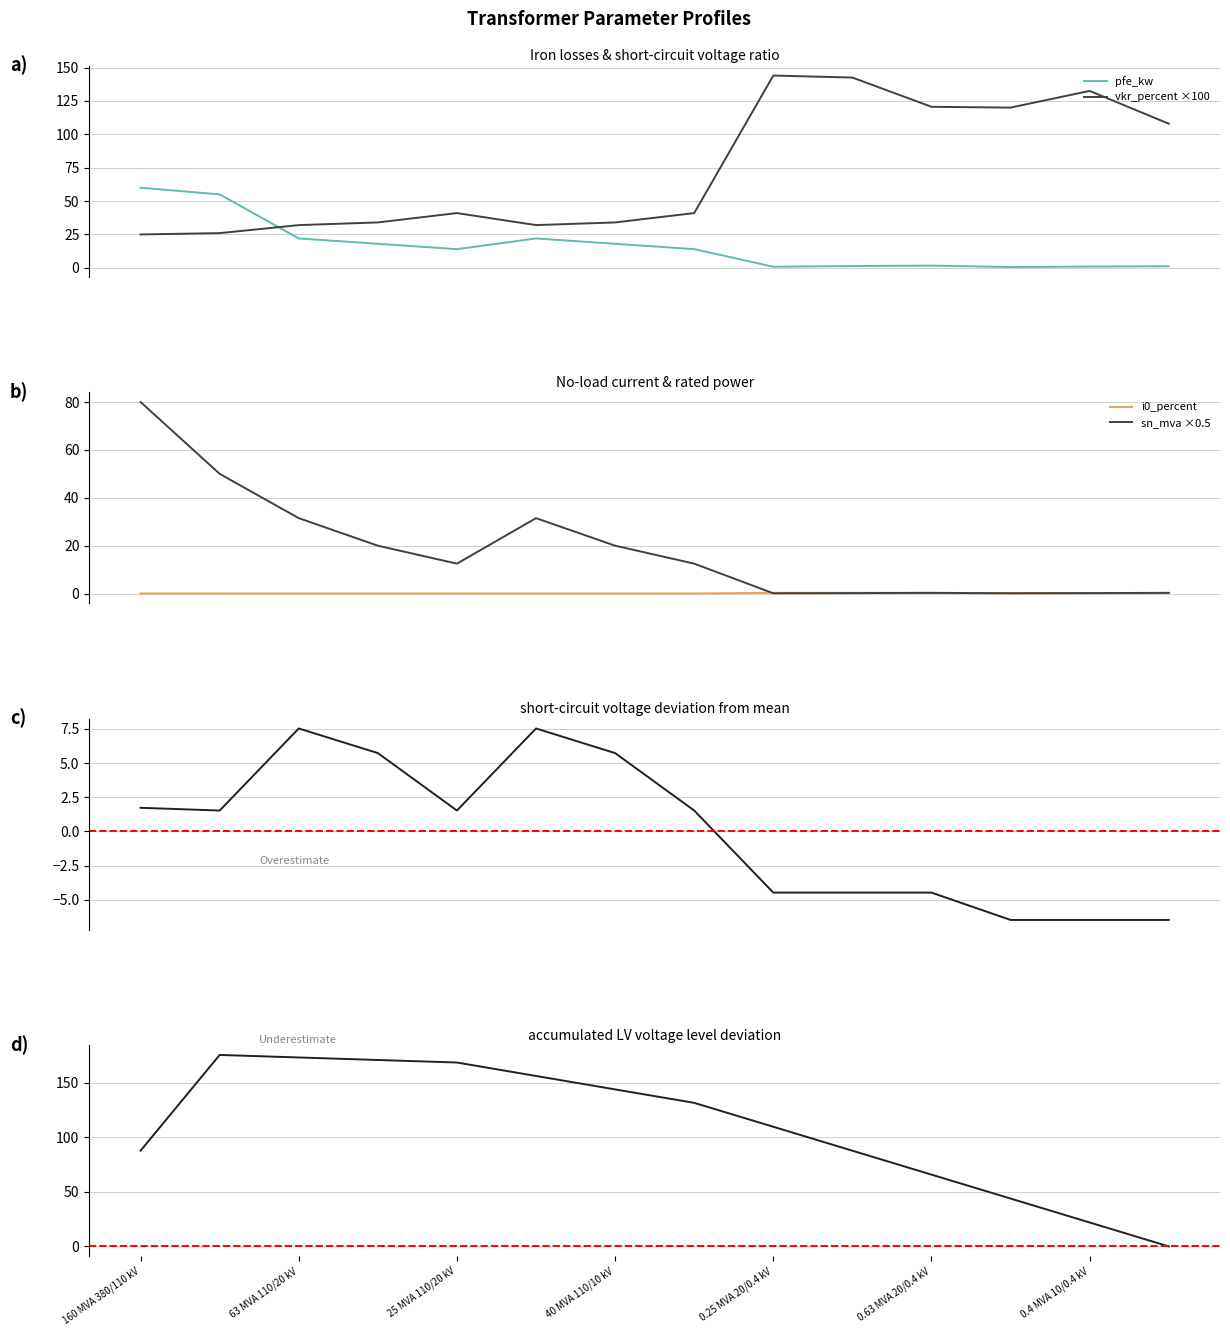

How many interior local peaks does the pfe_kw series have?

2